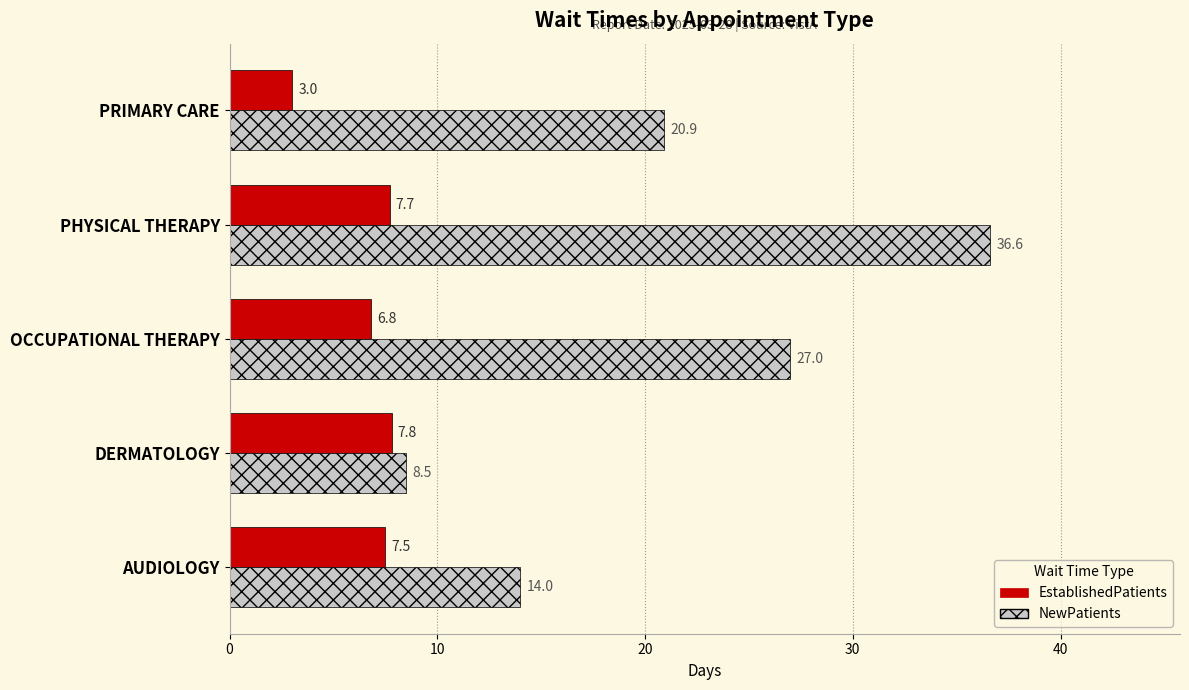

Which series has the widest spread of values?

NewPatients